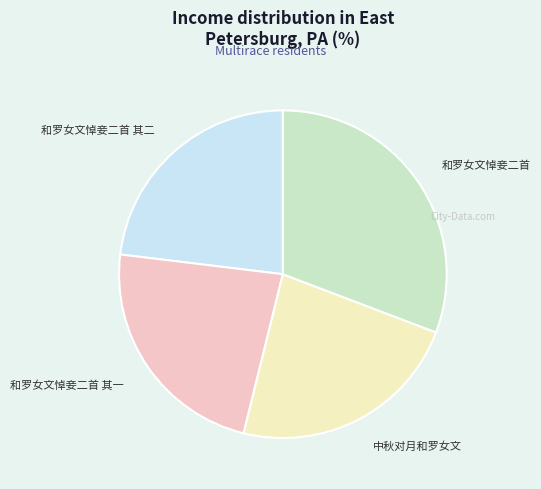

True or false: 和罗女文悼妾二首 其一 accounts for 16% of the total.

False